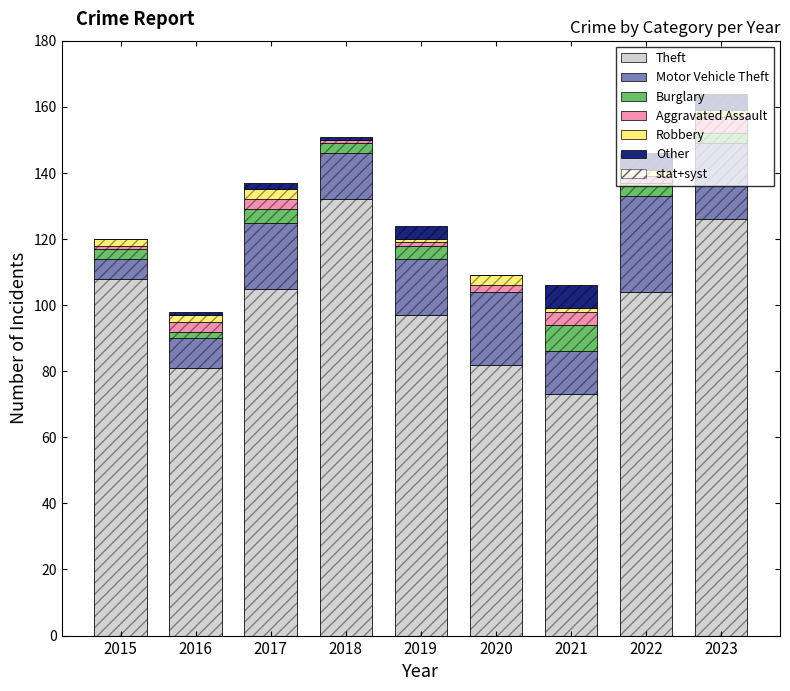

What is the value of the Theft bar at the 7th from the left?

73